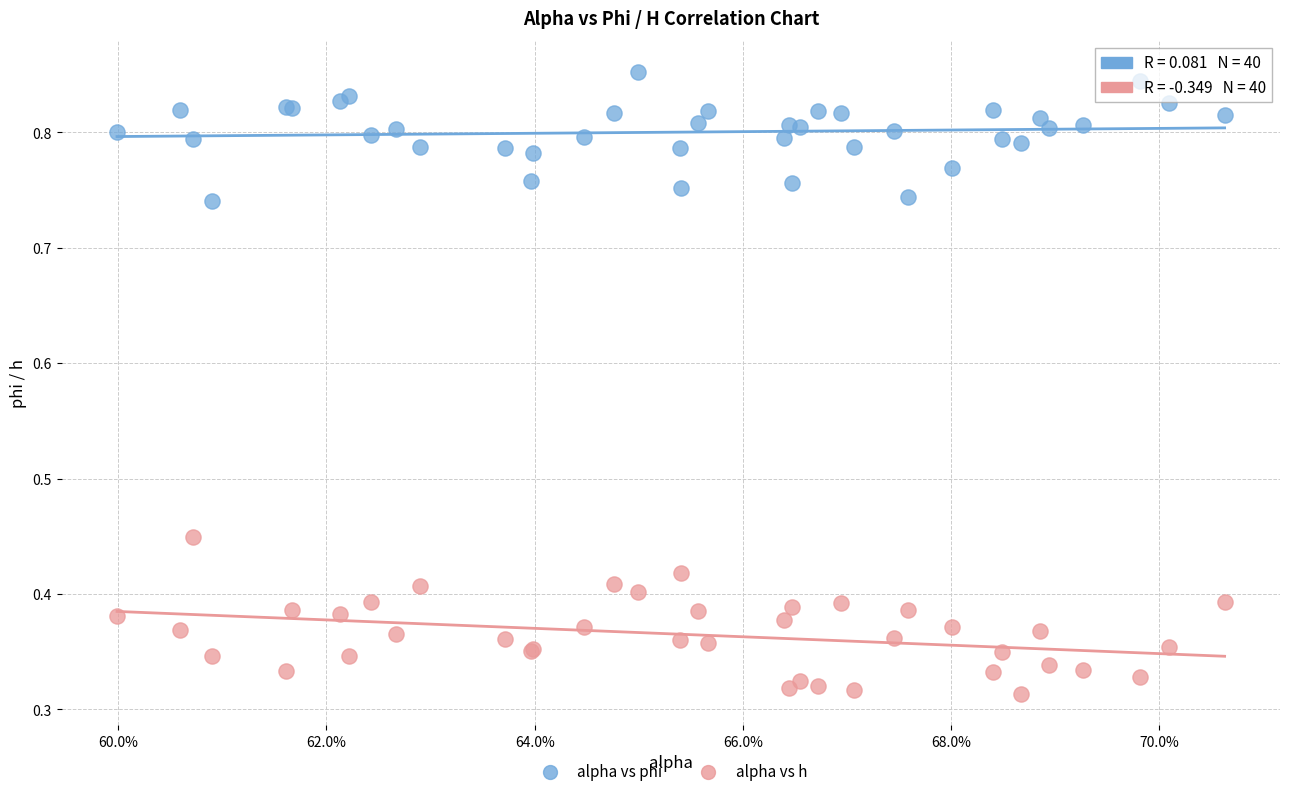

Which series contains the lowest Y value?

alpha vs h